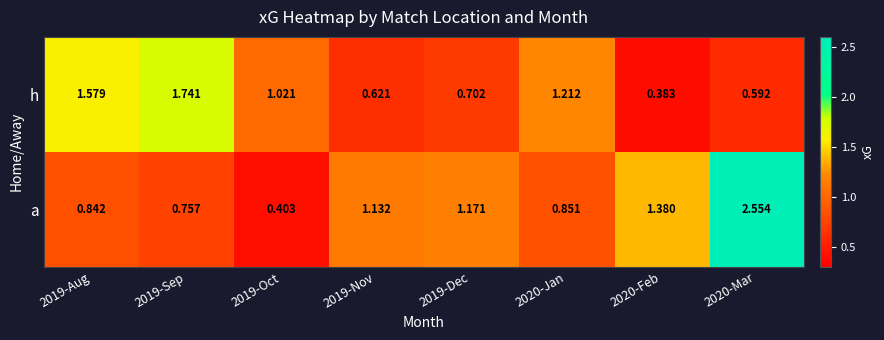

Count the number of categories in the chart.

8